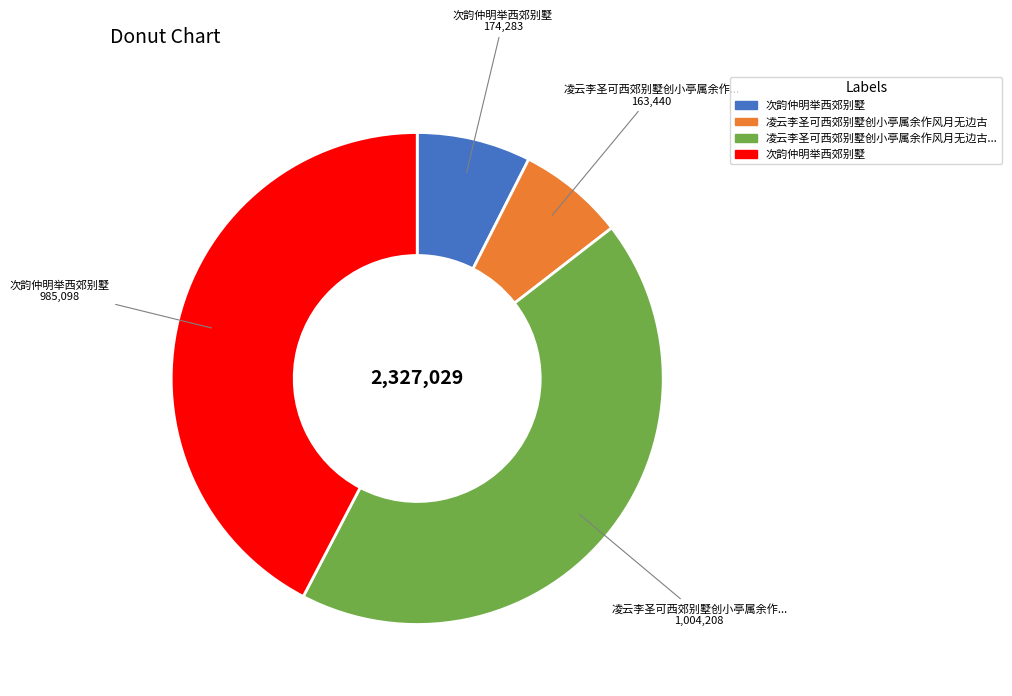

Is there a majority slice in this chart?

No